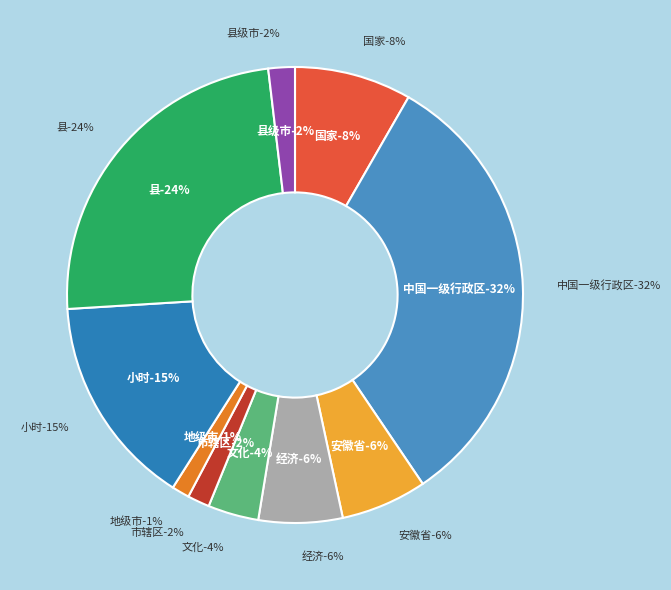

True or false: 经济 accounts for 1% of the total.

False